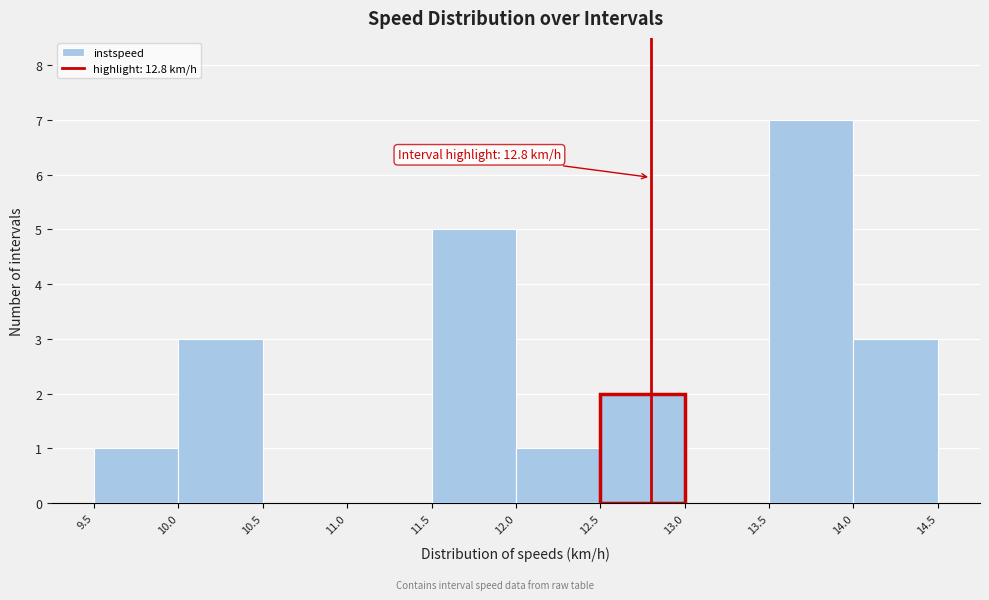

Which range on the x-axis has the tallest bar?

13.5 to 14.0